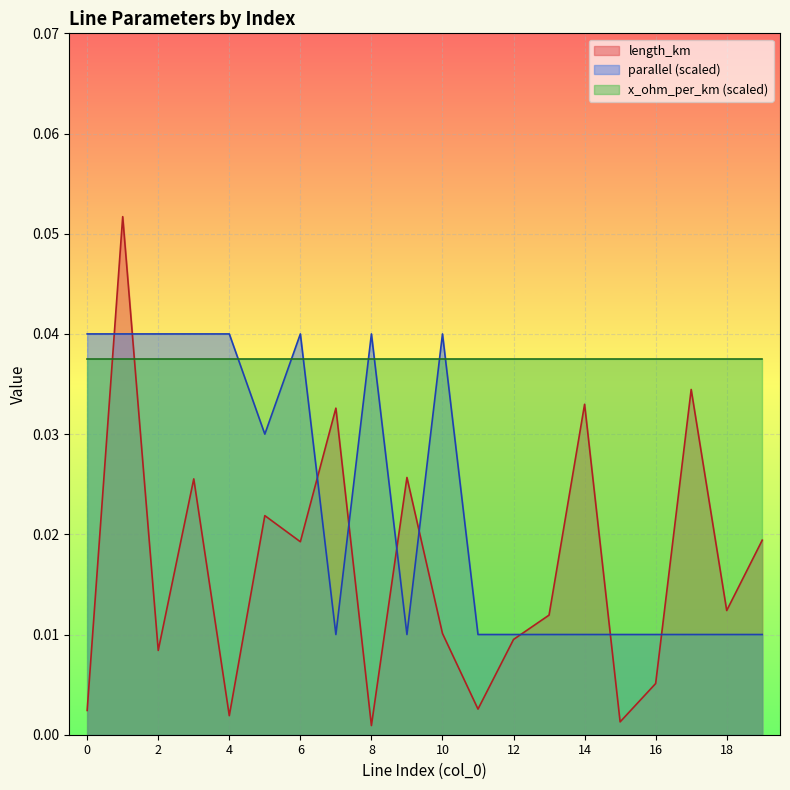

How many times do length_km and parallel cross each other?

9